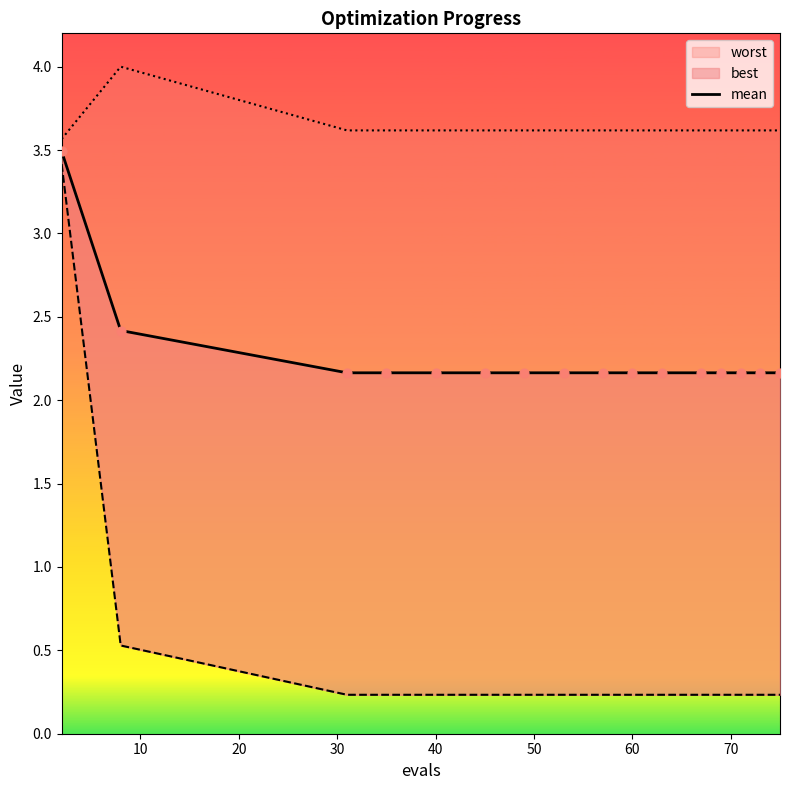

Which has a higher value, 20 or 50?

20